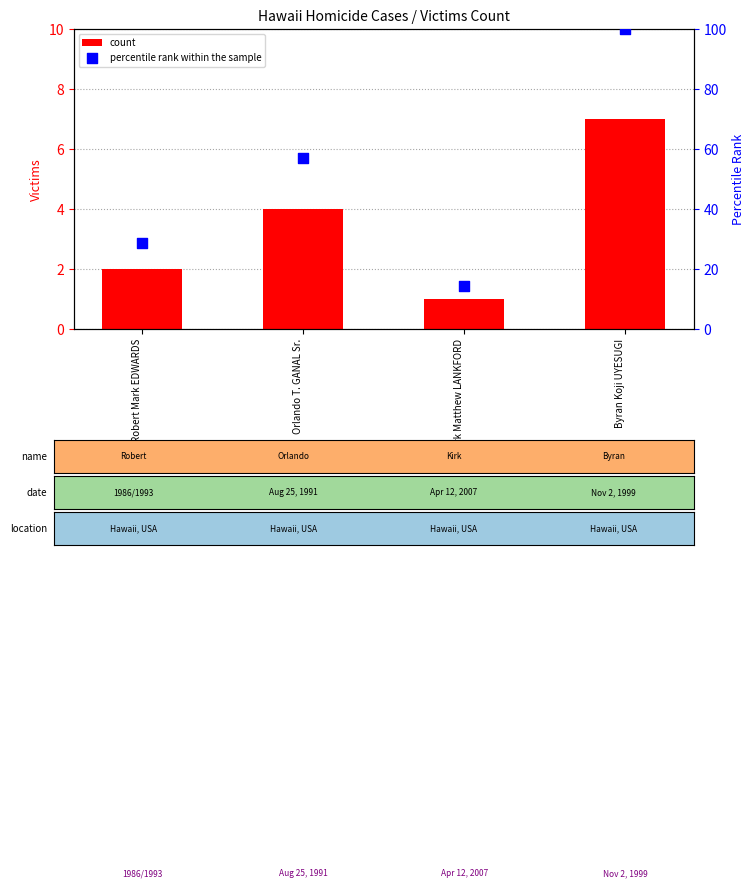

Which series has the largest Y range (max minus min)?

percentile rank within the sample